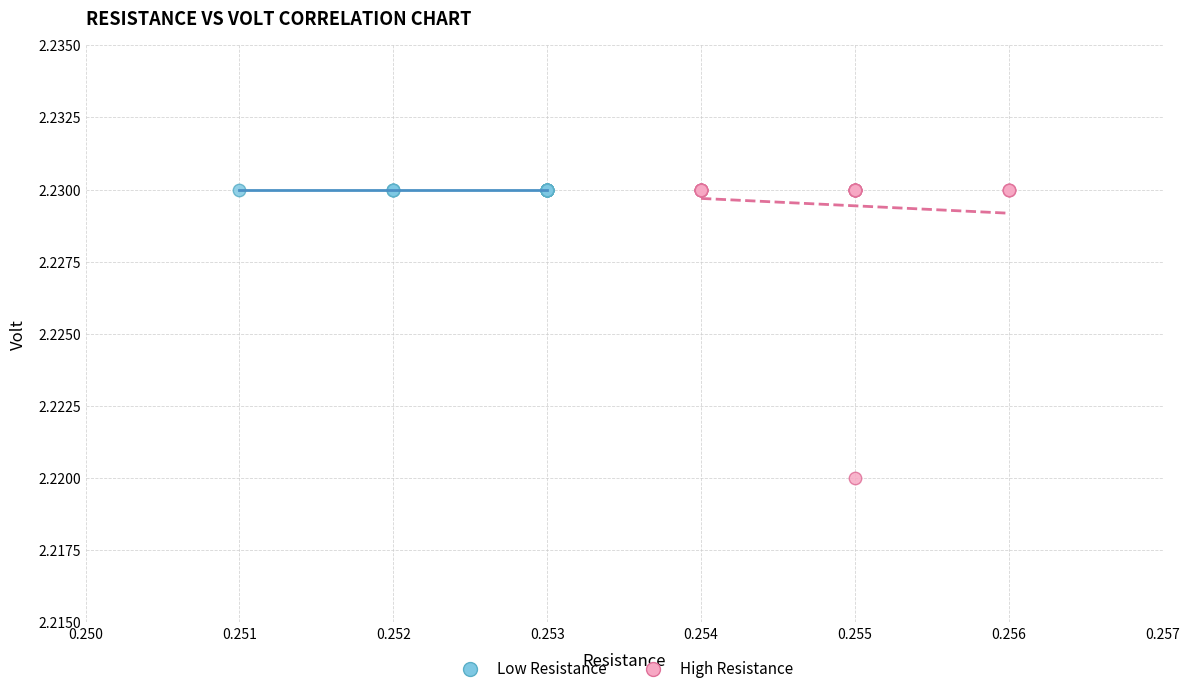

Which series contains the lowest Y value?

High Resistance